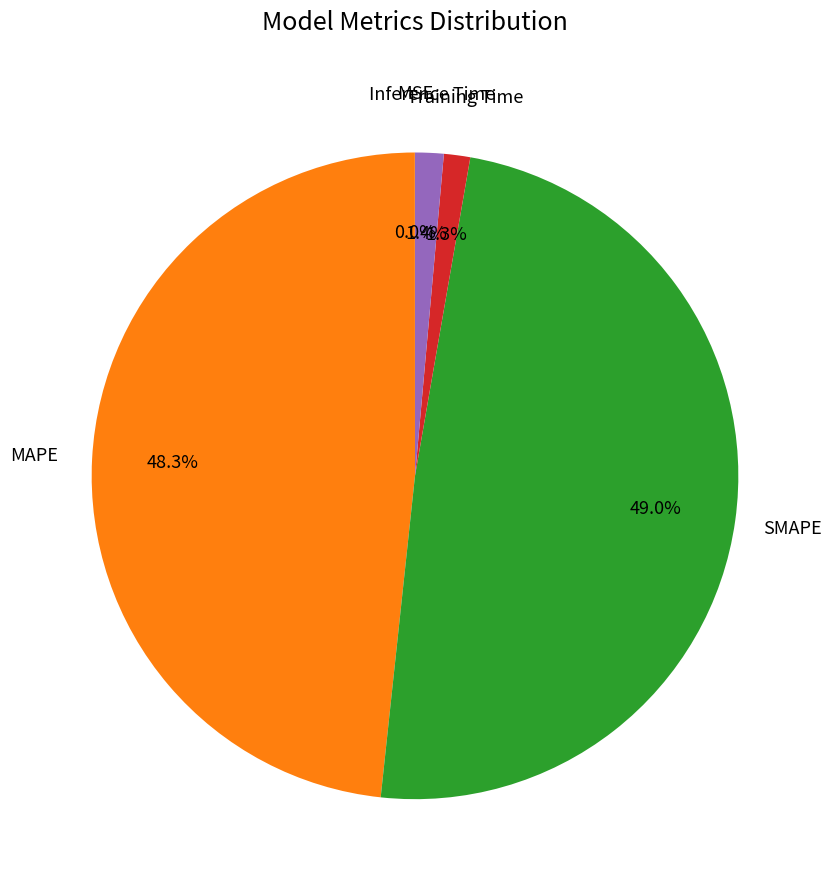

Is there any slice that represents more than half of the pie?

No